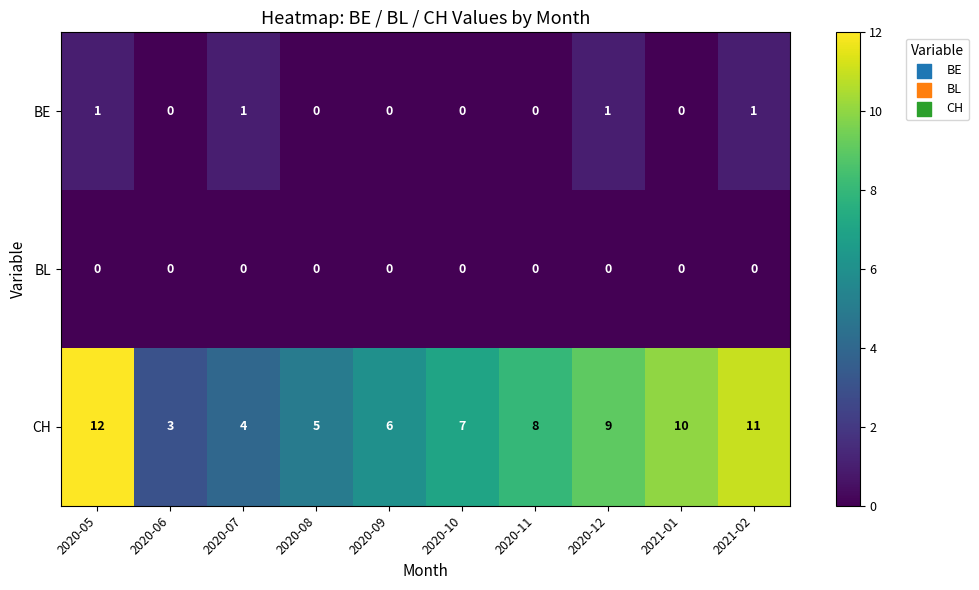

Reading right to left, what are all the values shown in this chart?

BE: 1	0	1	0	0	0	0	1	0	1
BL: 0	0	0	0	0	0	0	0	0	0
CH: 11	10	9	8	7	6	5	4	3	12